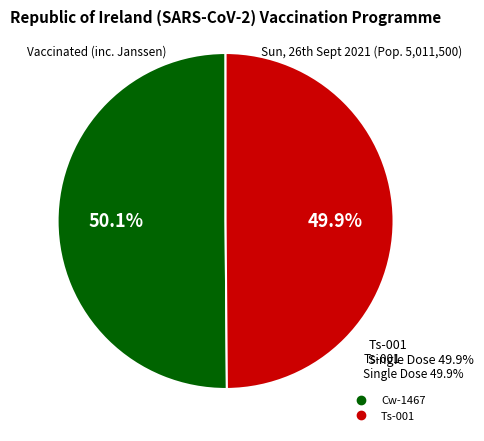

Which slice represents more than half of the pie?

Cw-1467